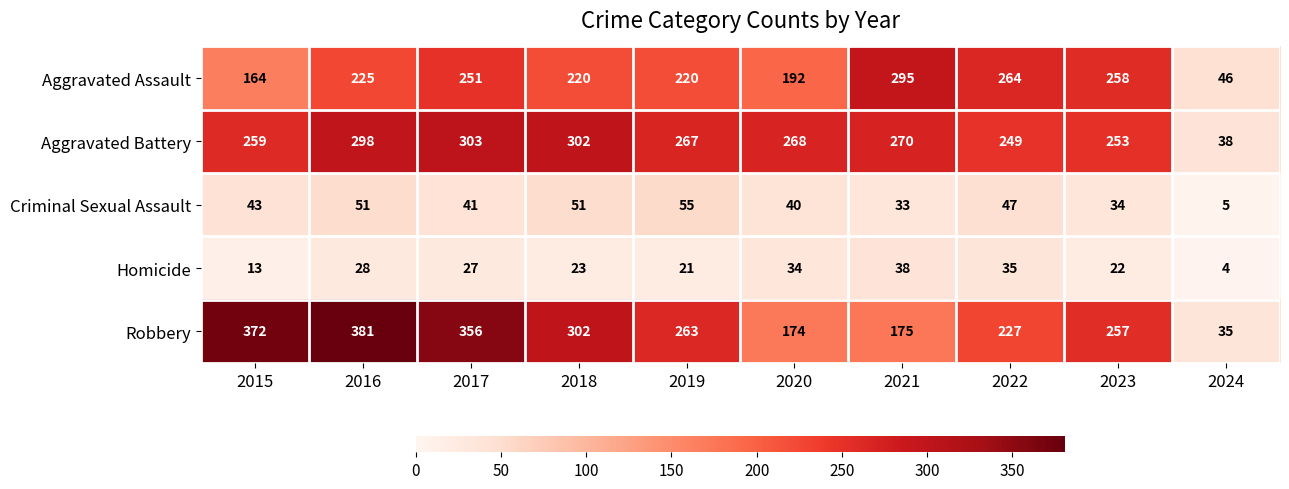

Count the number of data series in this chart.

5